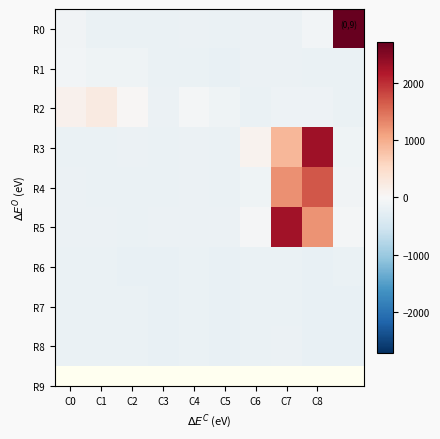

Which series has the largest total across all categories?

R5